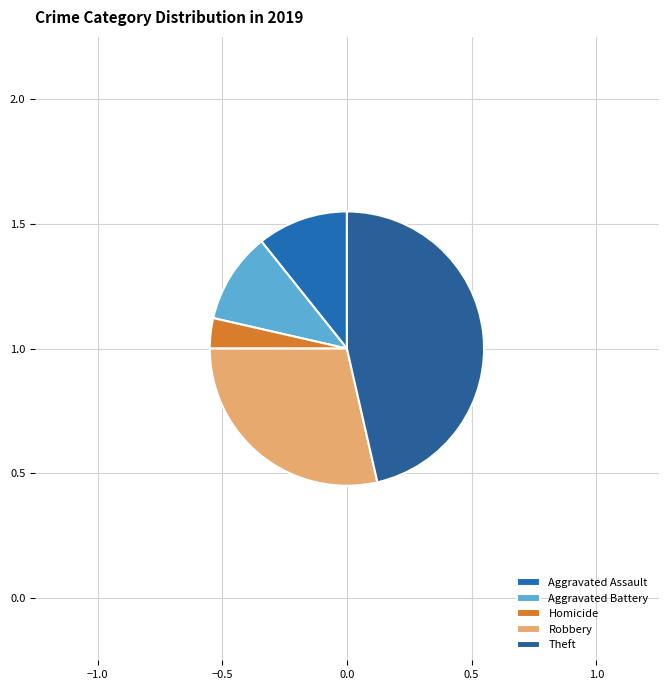

Which category has the smallest portion of the pie?

Homicide